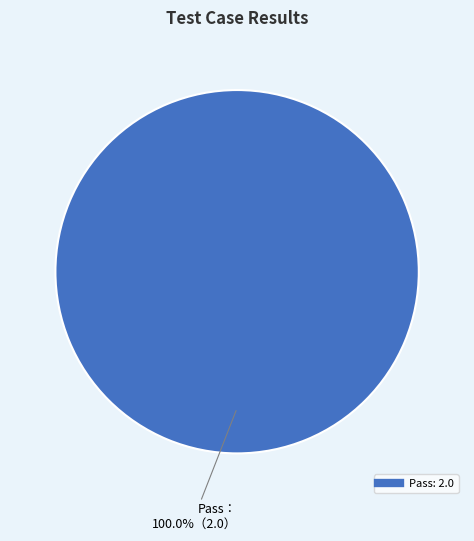

Does any single category account for the majority?

Yes